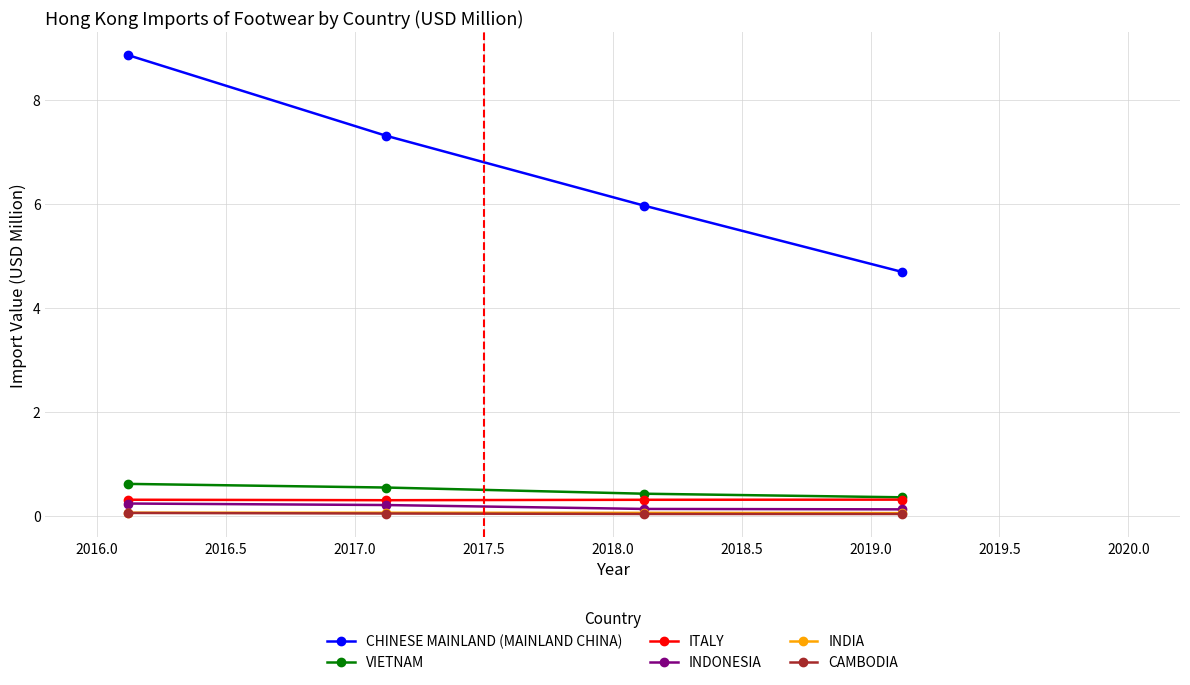

What is the sum of all INDONESIA values?

0.7